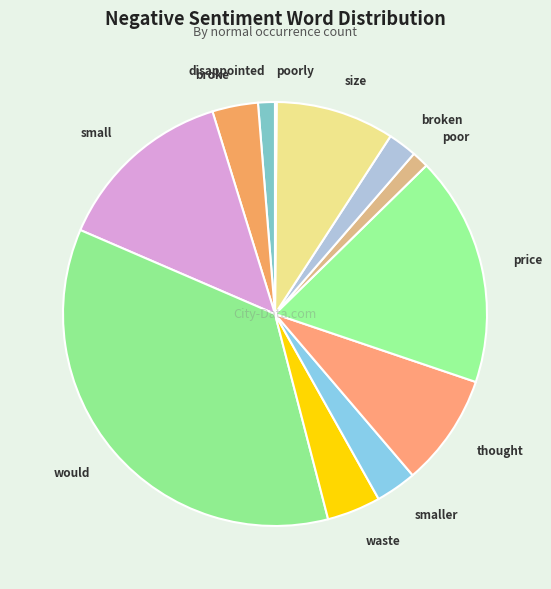

Is it true that thought is 9% of the pie?

True